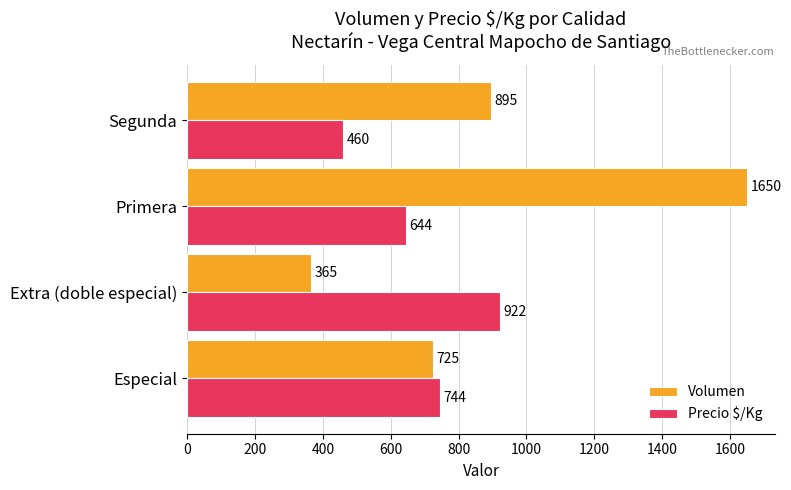

What is the spread (max minus min) of values at Extra (doble especial)?

557